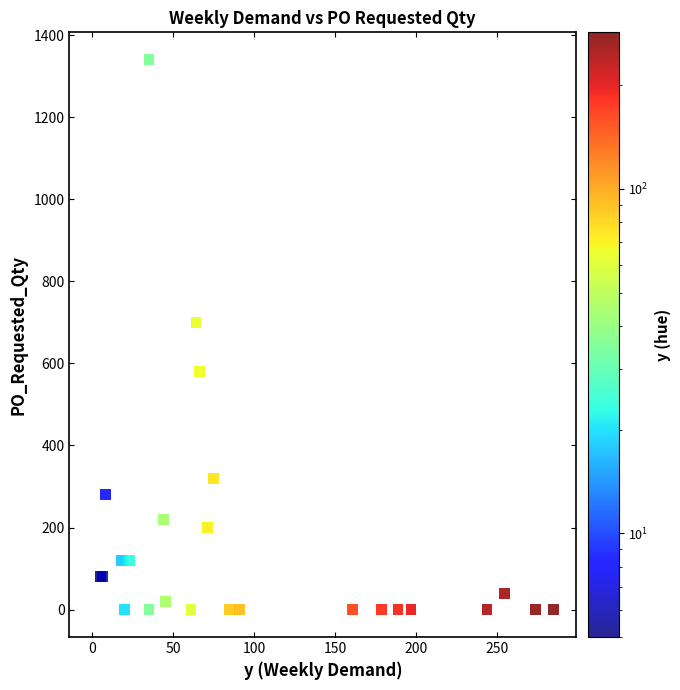

What Y value in the scatter plot is closest to 670?

700